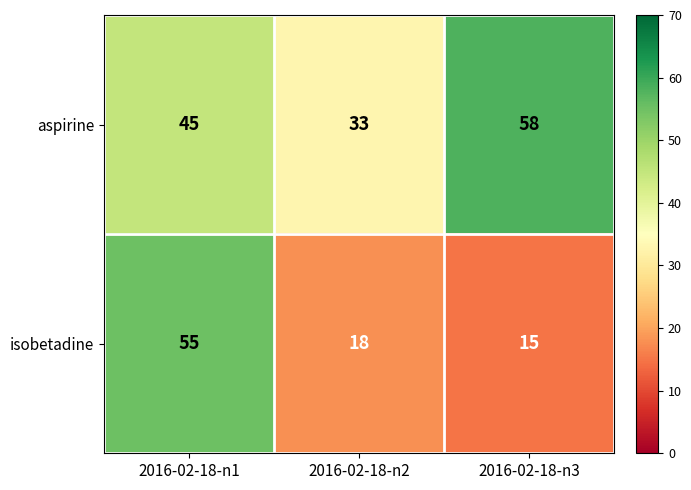

Count the aspirine values in the range 33 to 58.

3